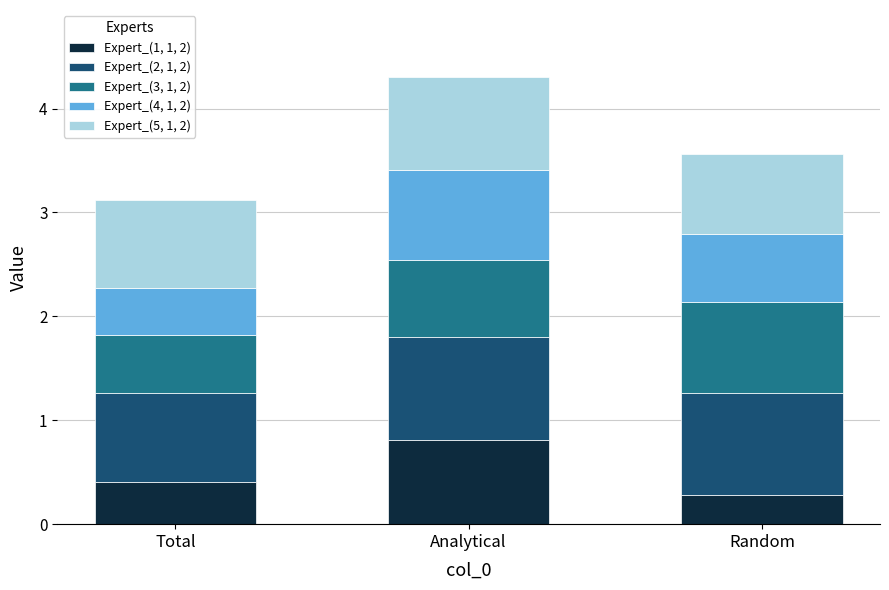

Which category has the lowest value in the Expert_(1, 1, 2) series?

Random